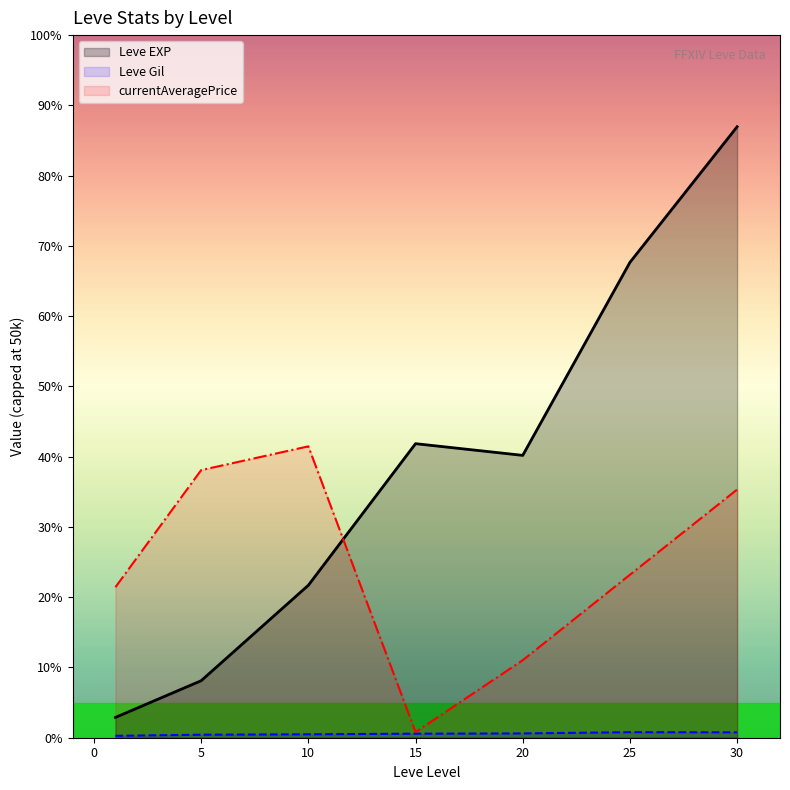

Which series has the widest spread of values?

Leve EXP